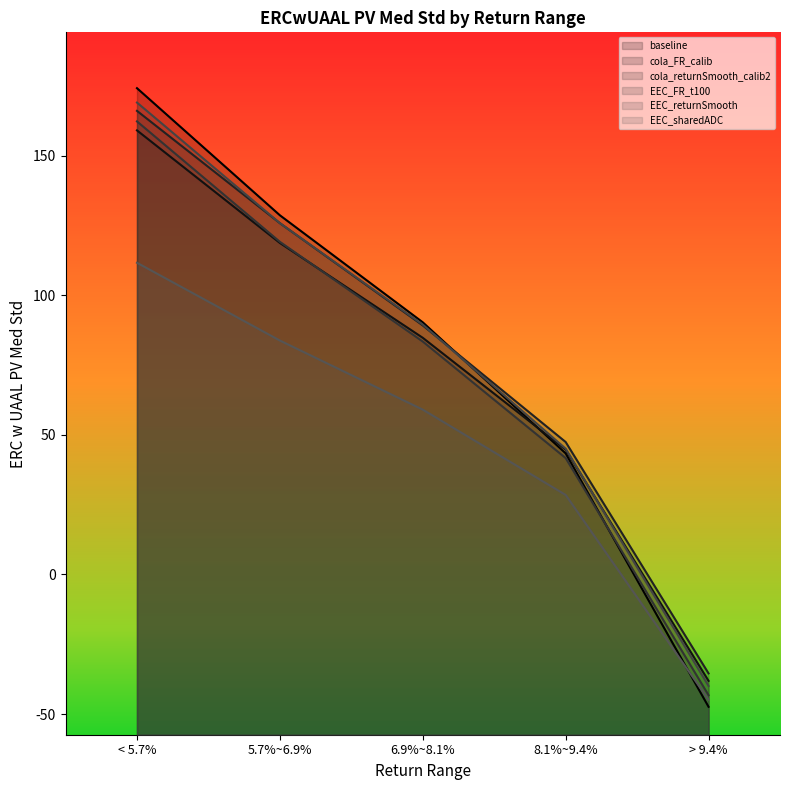

True or false: cola_returnSmooth_calib2 has a value of -35.4 at > 9.4%.

True